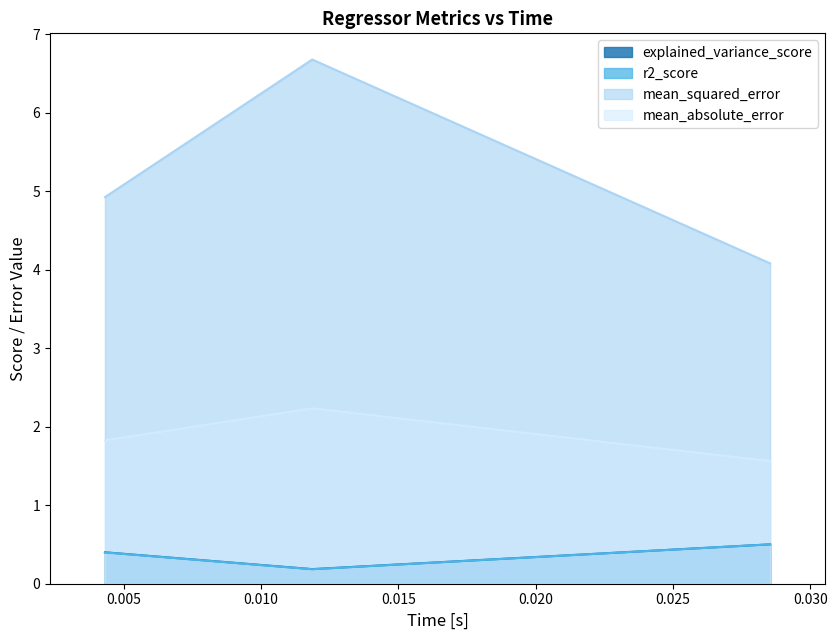

Which series has the largest range (max minus min)?

mean_squared_error